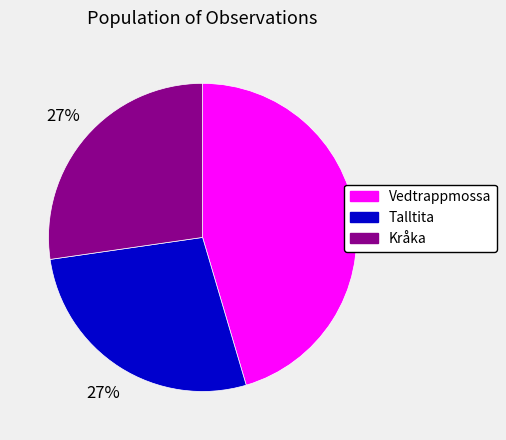

True or false: Vedtrappmossa accounts for 38% of the total.

False